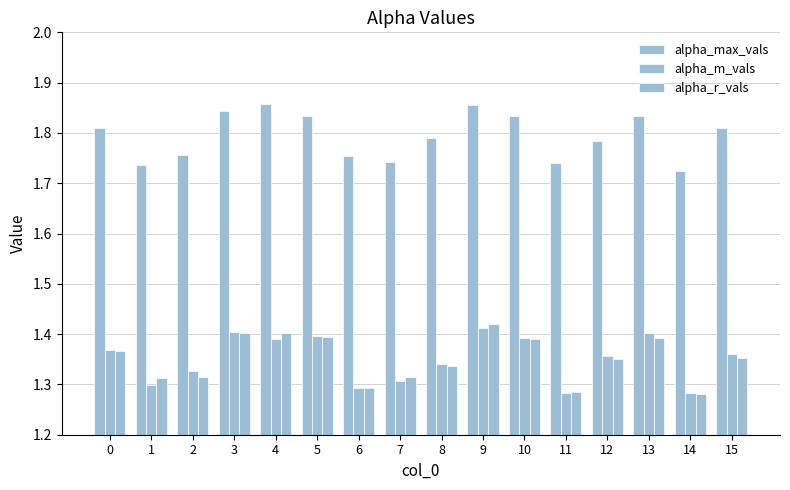

Are the bars grouped side by side (vs. stacked)?

Yes